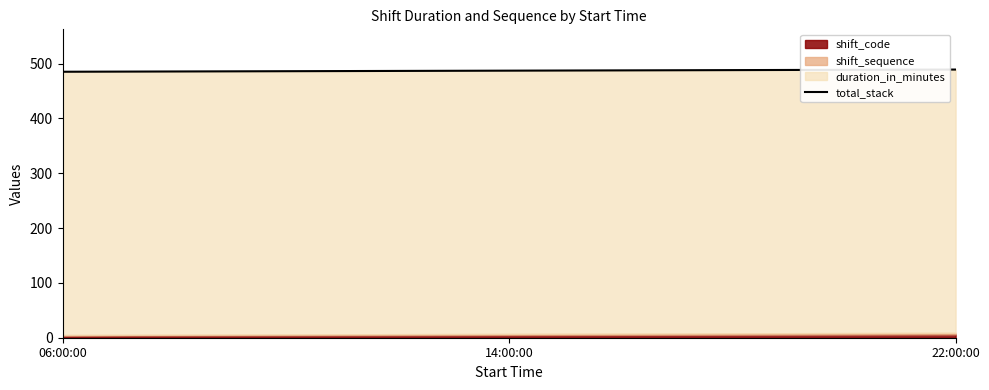

Read the value at 22:00:00.

489